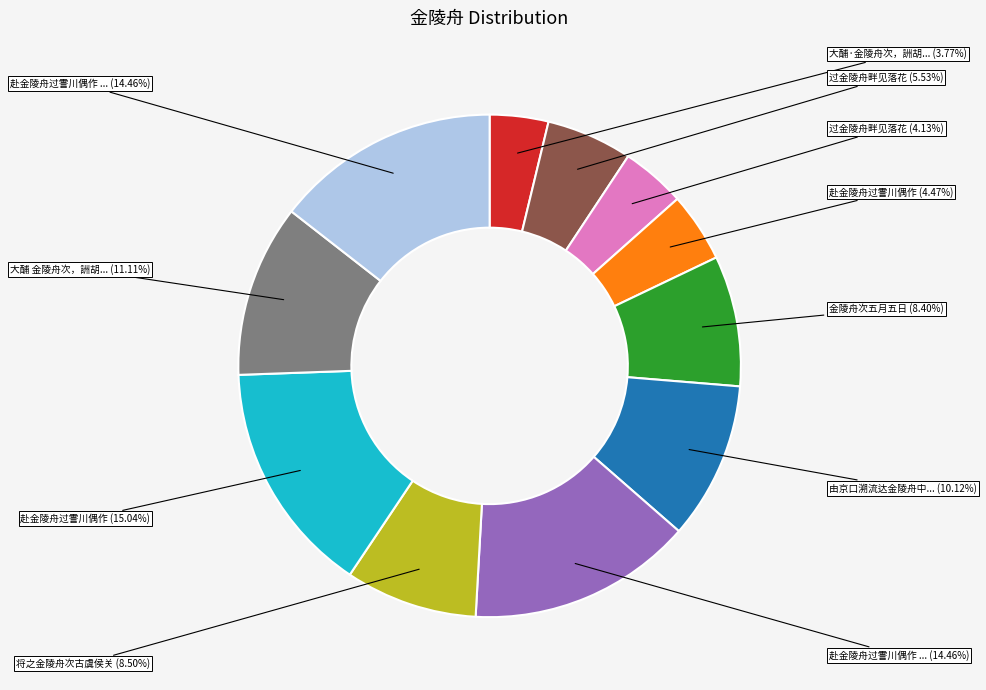

Is there a majority slice in this chart?

No